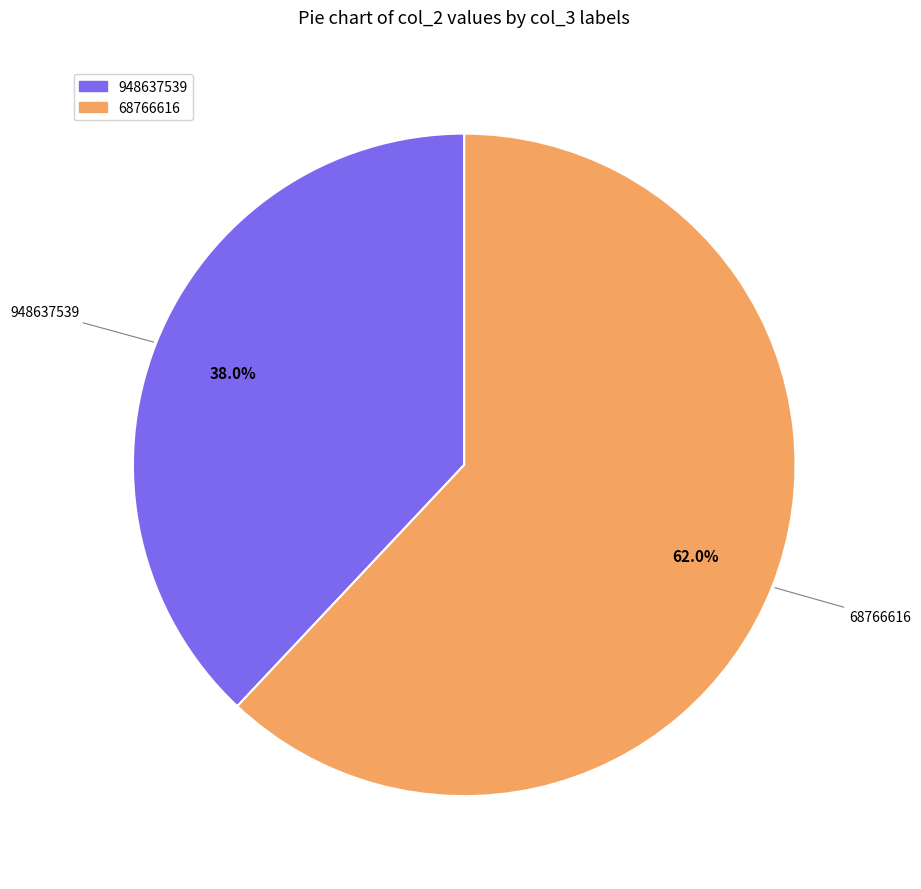

To the nearest percent, what is the difference between the 948637539 and 68766616 slice percentages?

24%